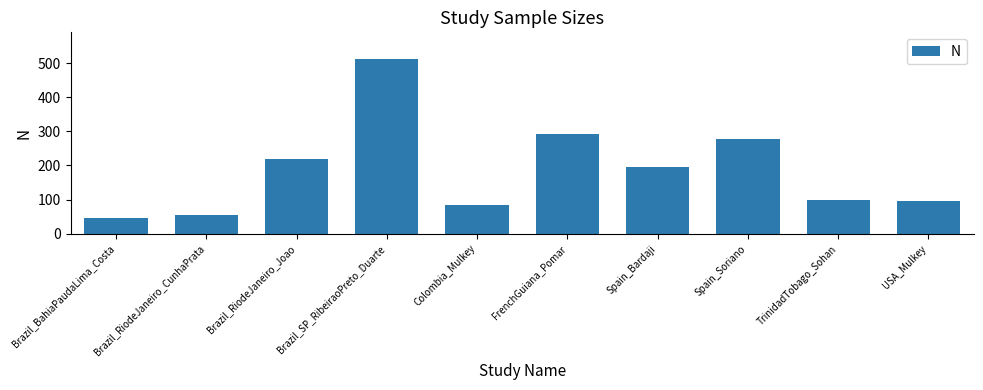

Approximately how many times larger is the value at Spain_Soriano compared to Spain_Bardaji?

1.4